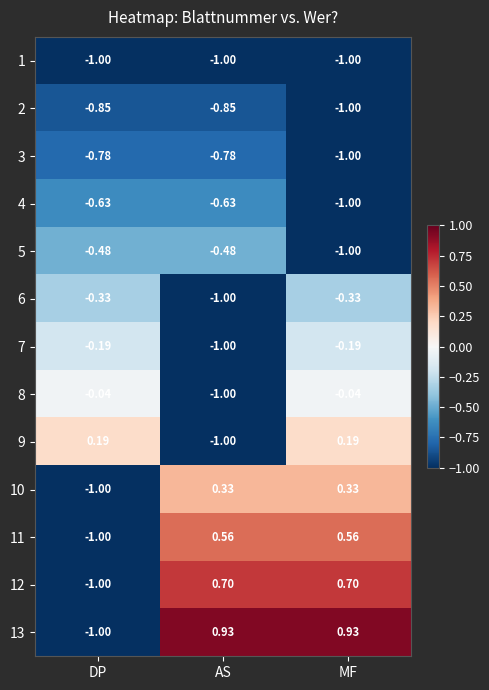

Is the value of 10 at DP greater than the value of 2 at DP?

No